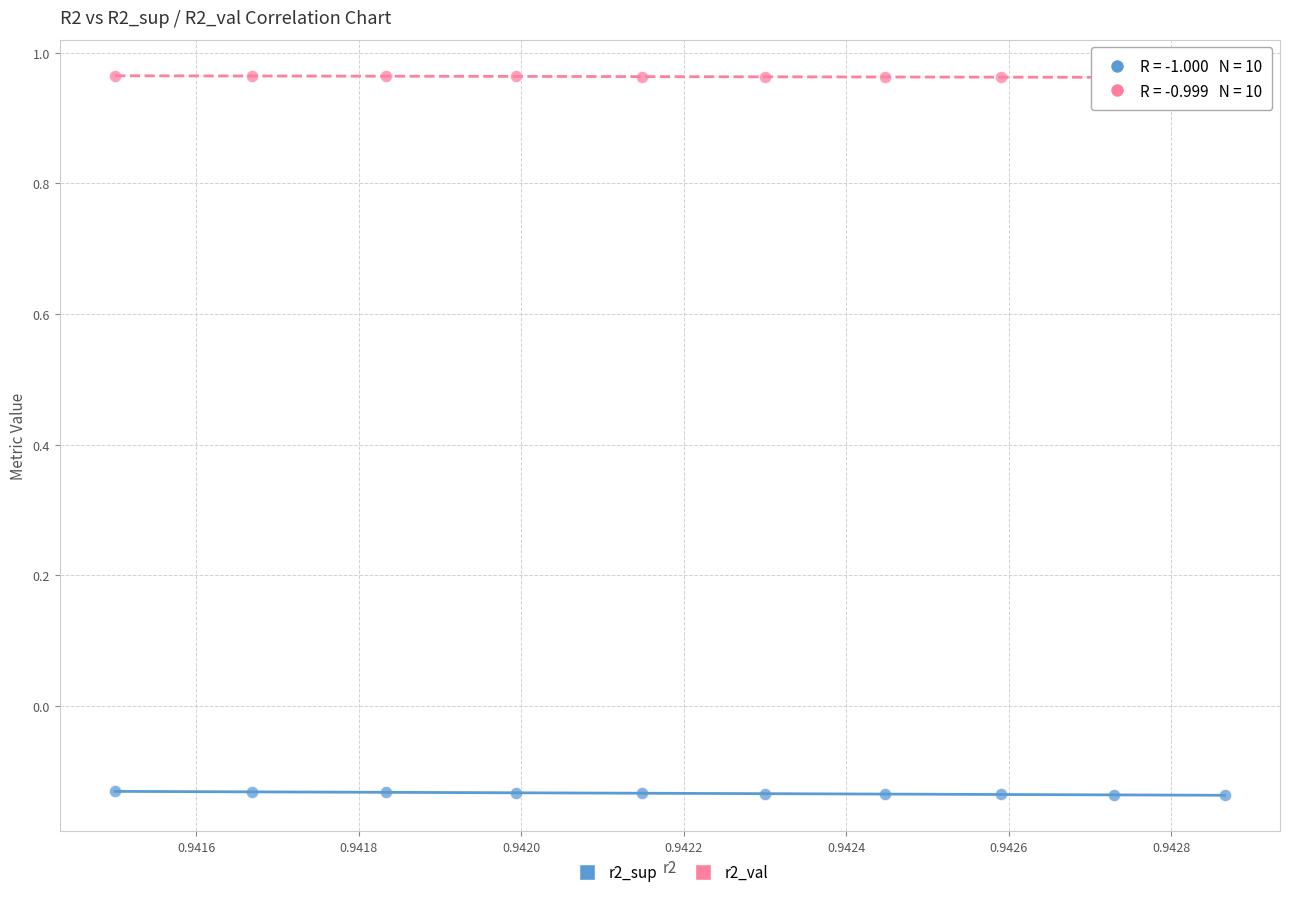

Across all data points, what is the range of Y values (max minus min)?

1.1